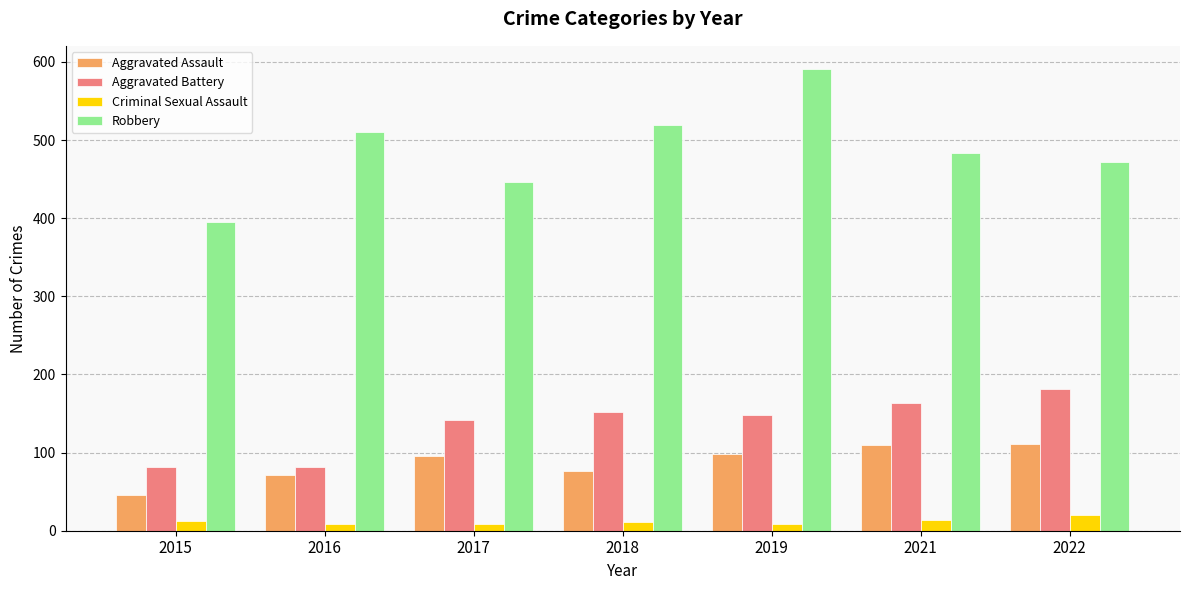

At which label does Robbery first exceed 484?

2016